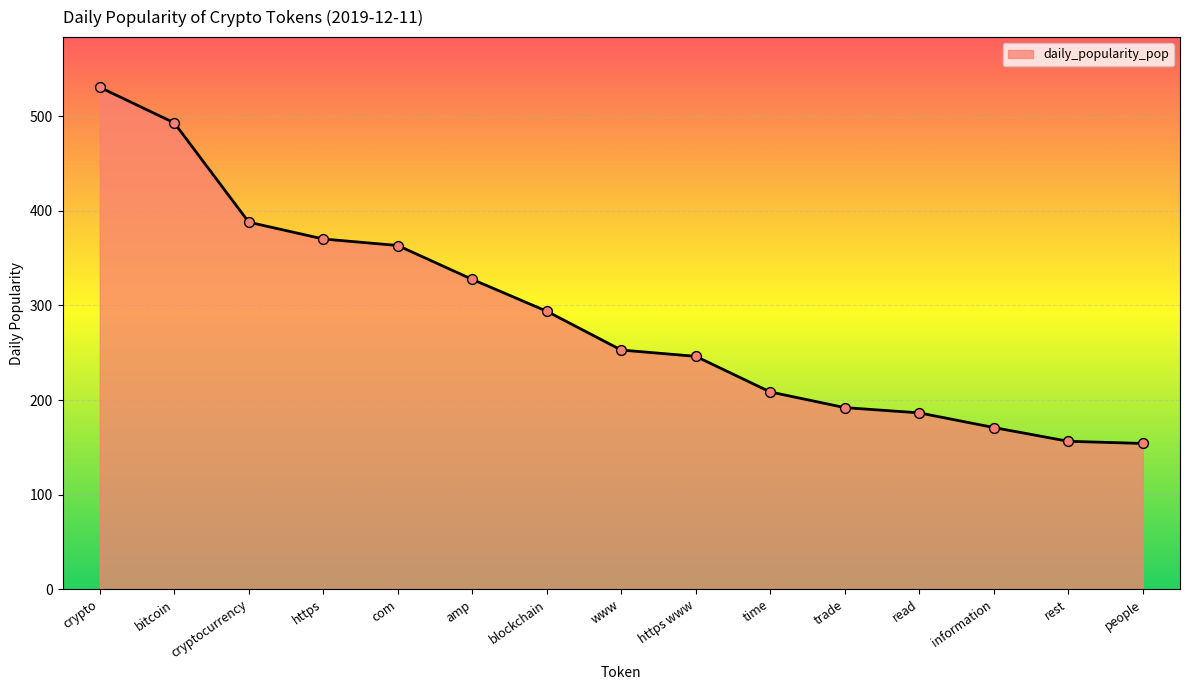

What is the change in value from amp to information?

-156.6